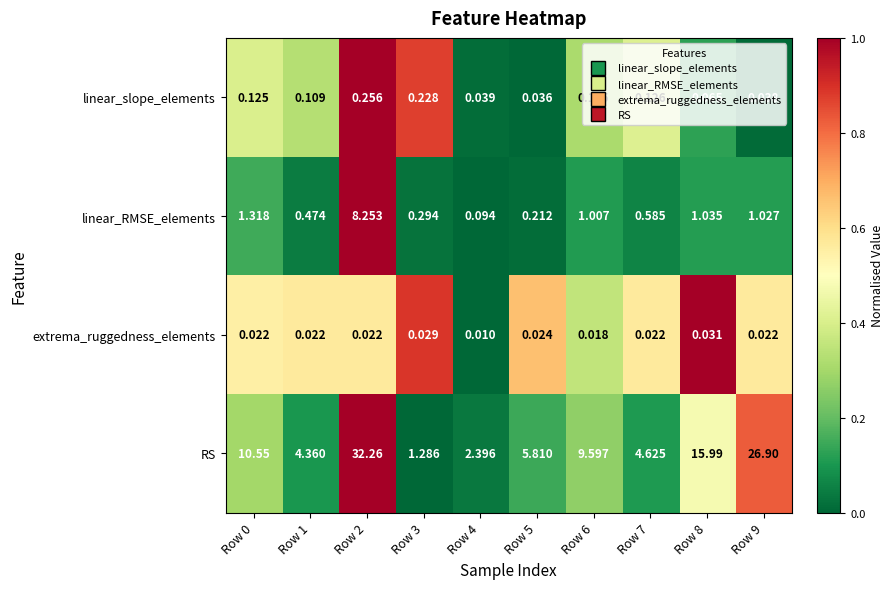

Rank the series by their maximum value, from highest to lowest.

RS, linear_RMSE_elements, linear_slope_elements, extrema_ruggedness_elements